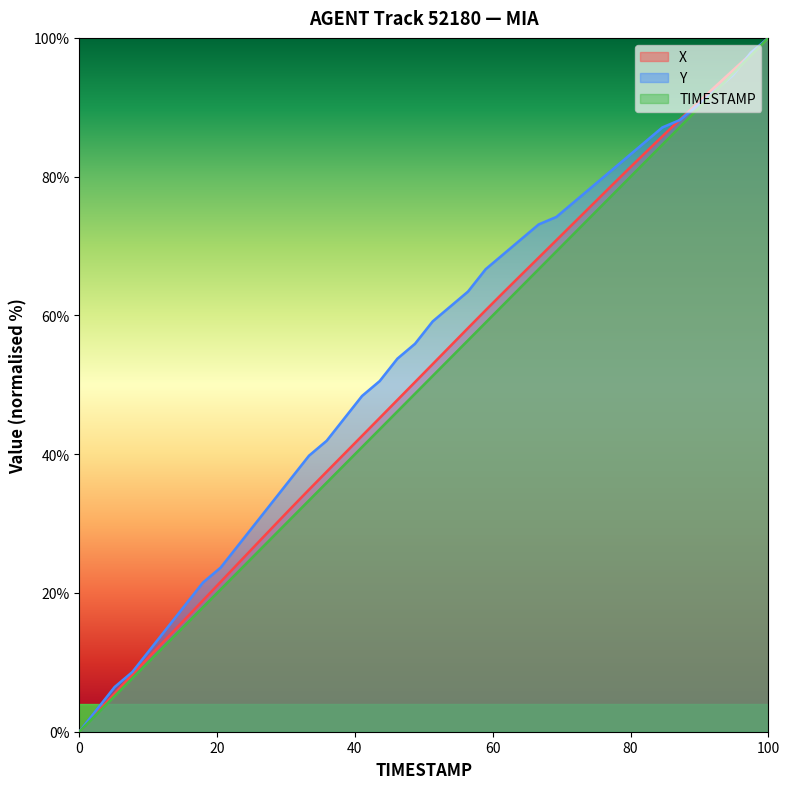

What is the label of the 34th point from the right?

10.6